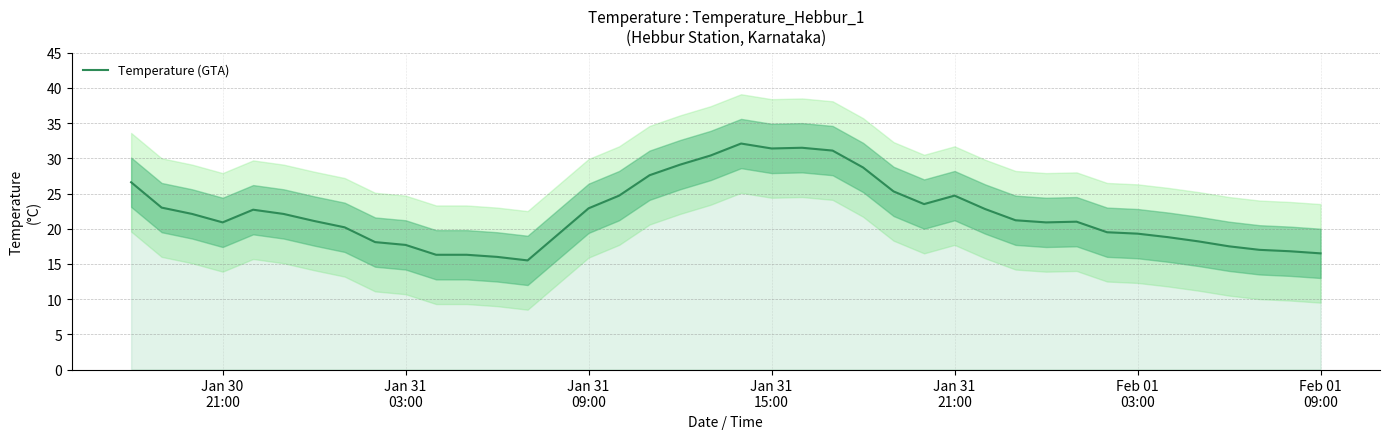

What is the lowest value of the Temperature (GTA) series?

15.5